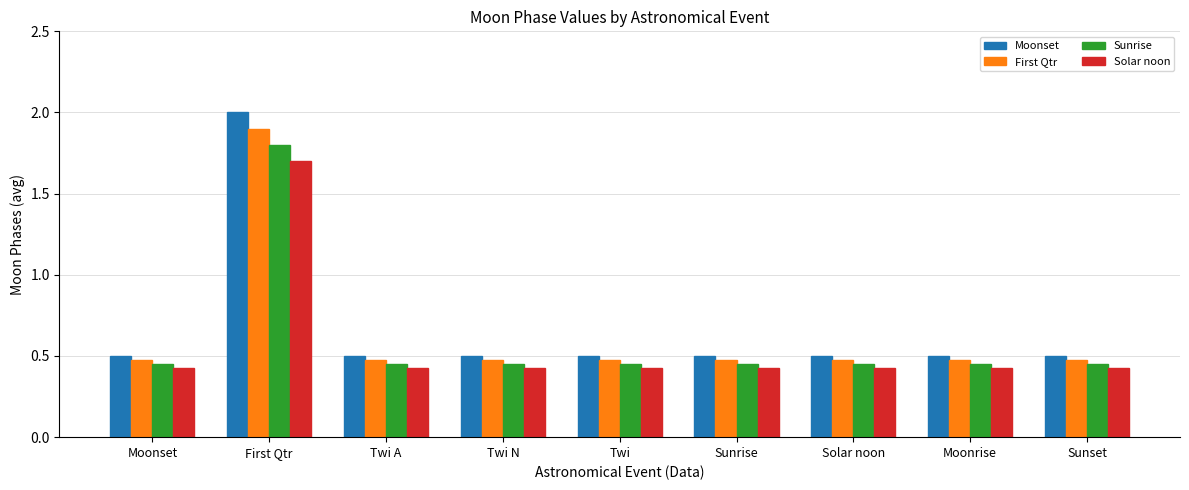

What is the highest value of the Solar noon series?

1.7